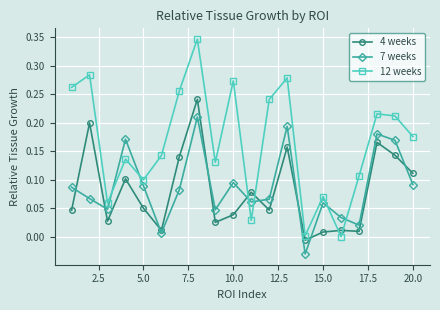

How many times do 12 weeks and 7 weeks cross each other?

6